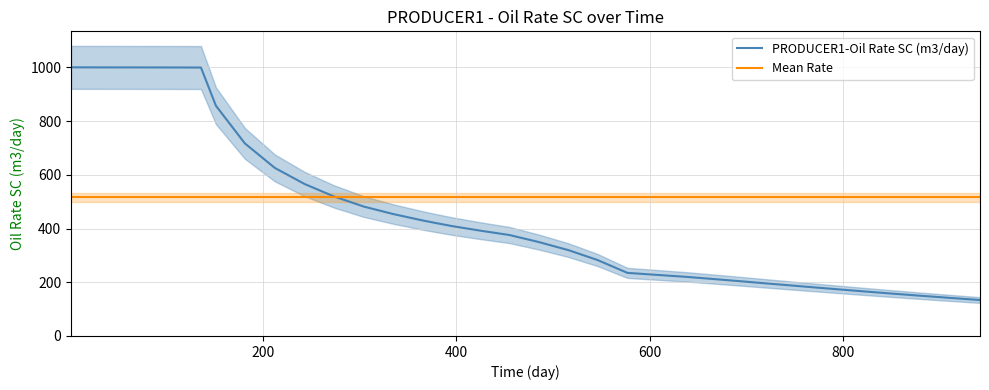

What are all the series names shown in the legend?

PRODUCER1-Oil Rate SC (m3/day), Mean Rate